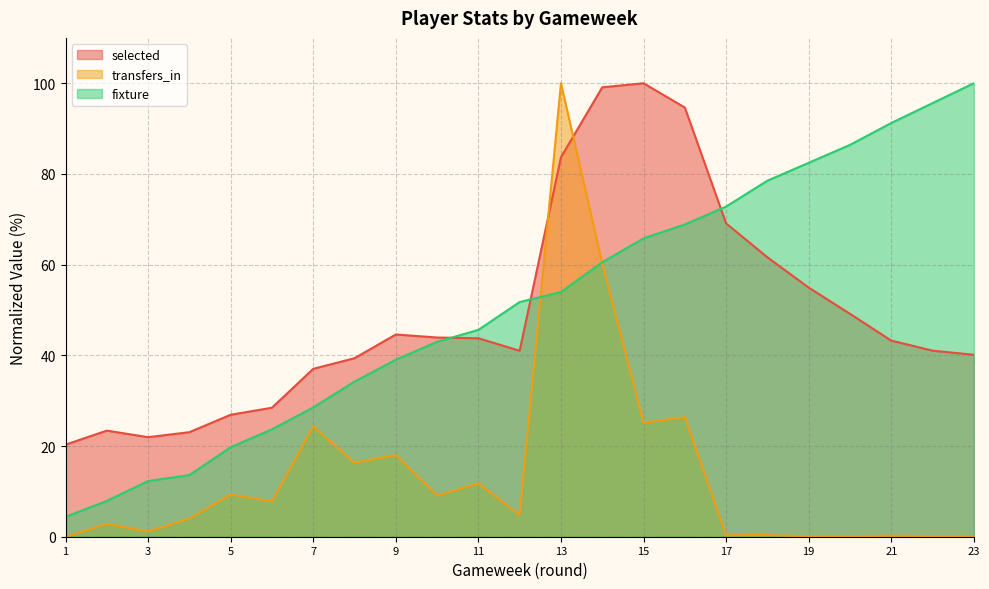

What is the total value across all series at 2?

34.1